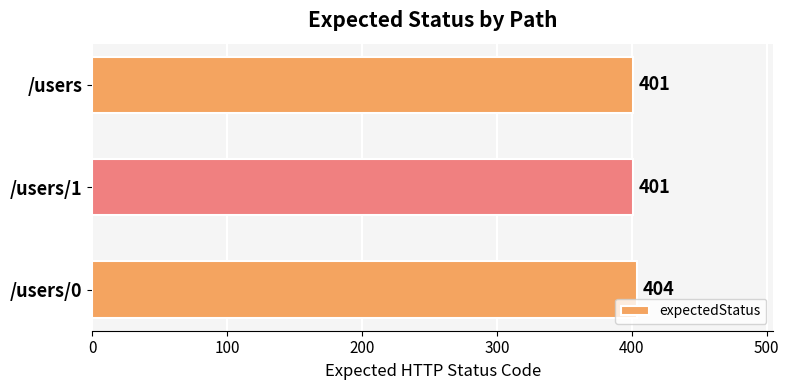

The value at /users/0 is 89. True or false?

False